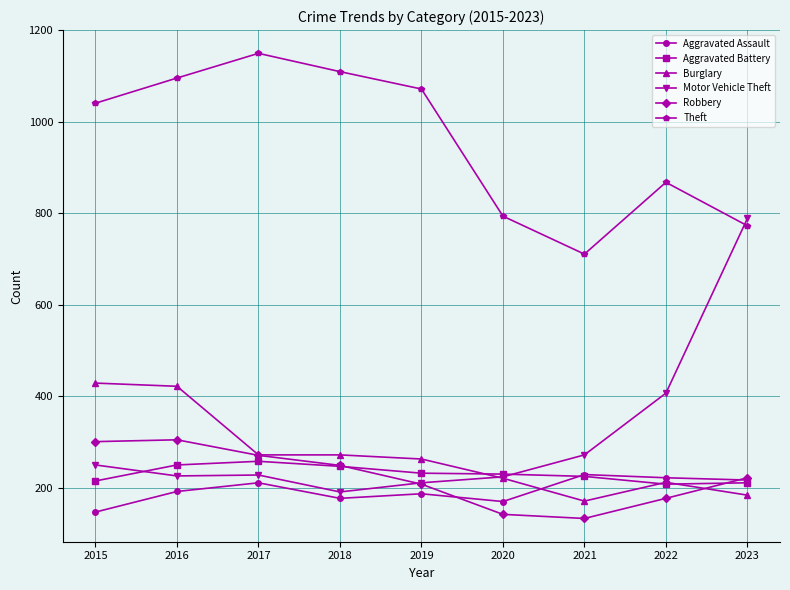

What is the difference between the maximum and minimum values in the Motor Vehicle Theft series?

598